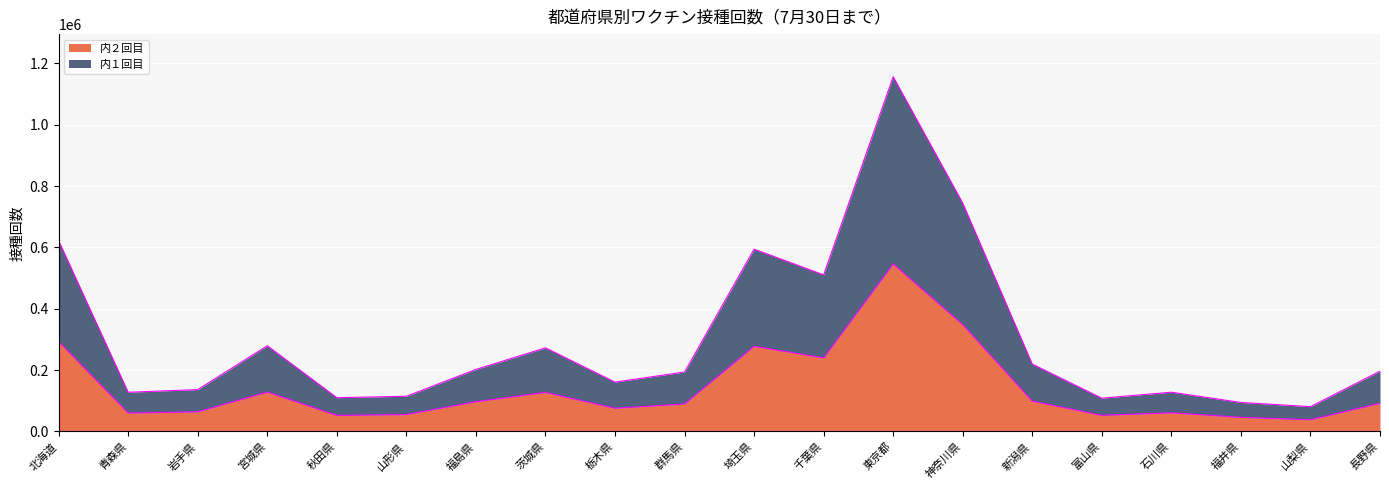

Reading left to right, list all the values displayed in this chart.

境界線（２回目）: 292889	59963	63902	128246	52185	55047	96909	127183	75566	89498	277556	239619	545945	348055	98712	52314	60847	45831	38081	91606
境界線（１回目）: 622010	127635	136340	279258	109968	114558	202123	272373	160736	193603	594185	510380	1156429	744461	219377	108367	127843	94396	80670	196409